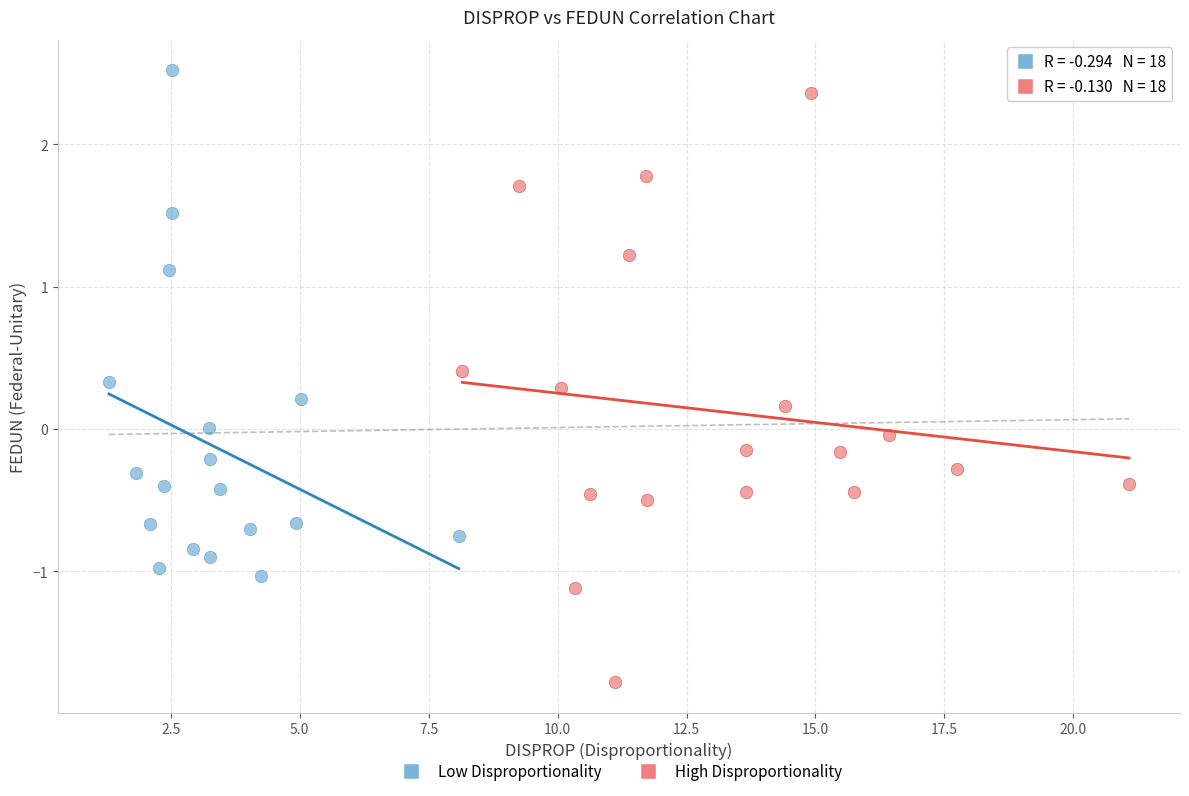

Which series contains the lowest Y value?

High Disproportionality